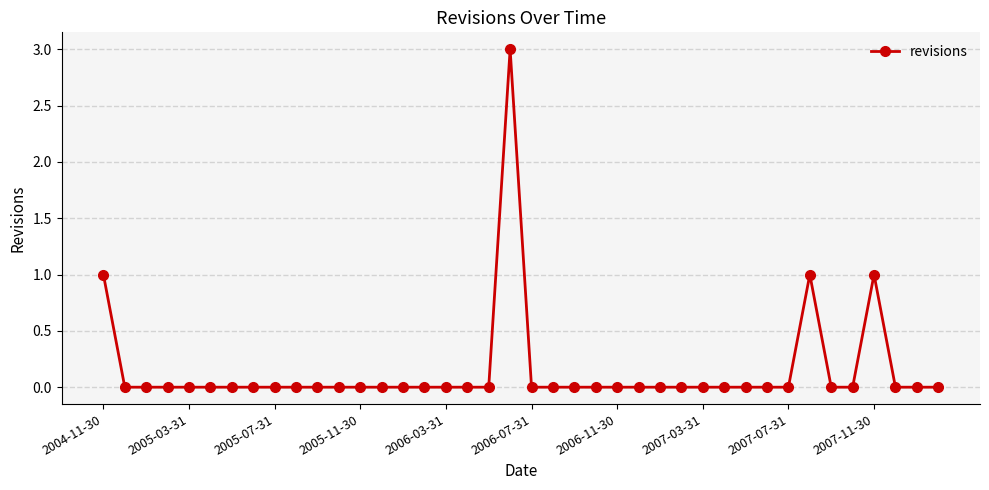

Count the number of data series in this chart.

1